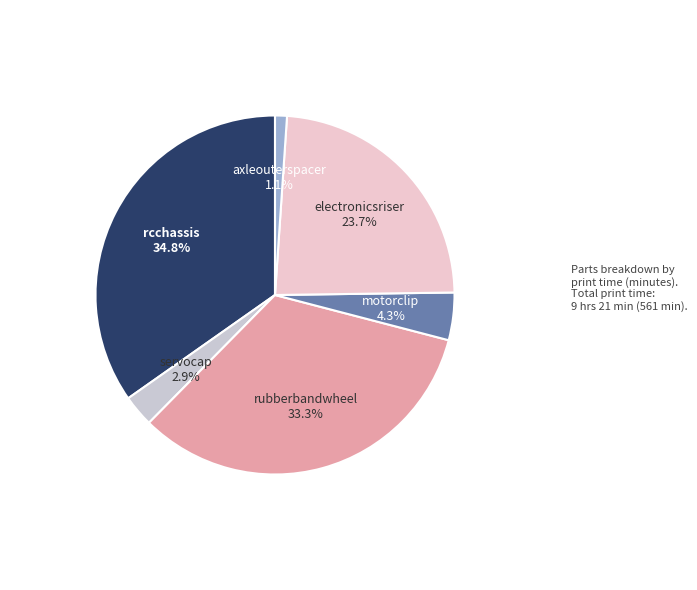

Is it true that axleouterspacer is 8% of the pie?

False